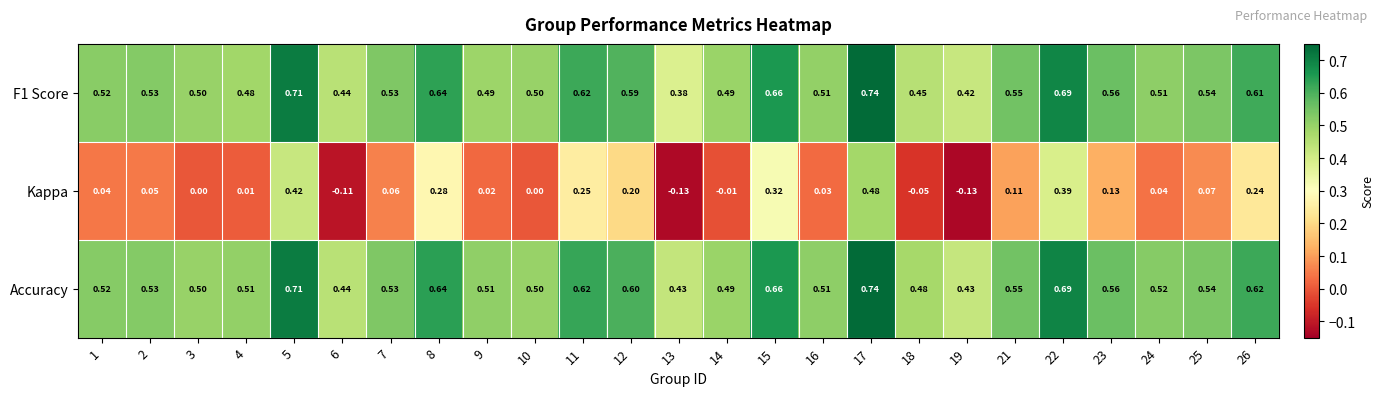

Between 6 and 21, which series saw the biggest shift?

Kappa